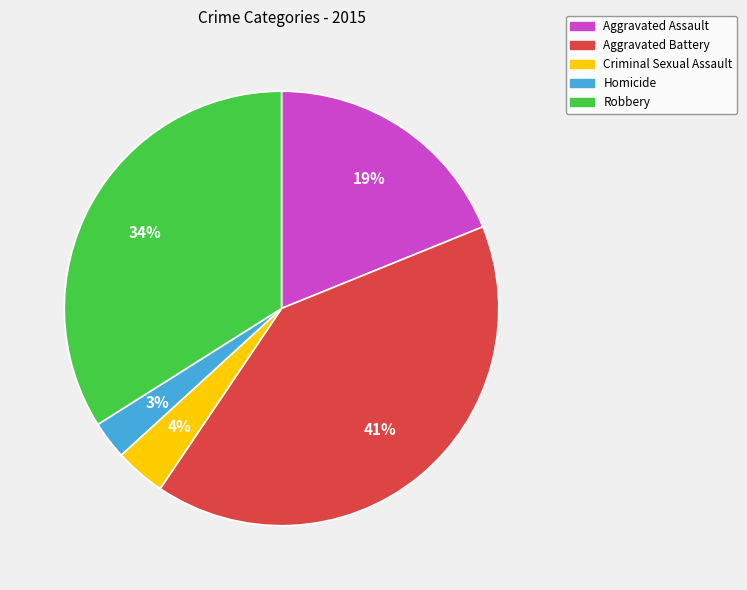

To the nearest percent, what percentage of the pie is Homicide?

3%